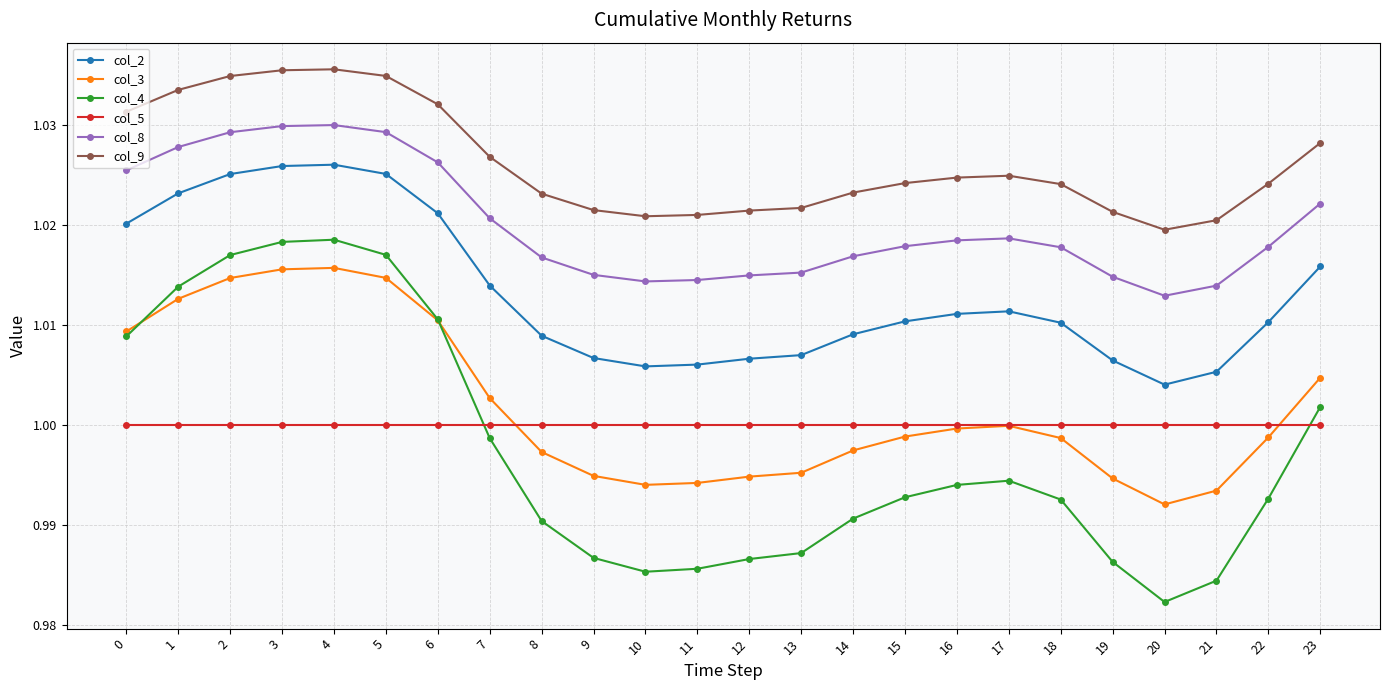

Is it true that col_4 equals 1.6 at 18?

False